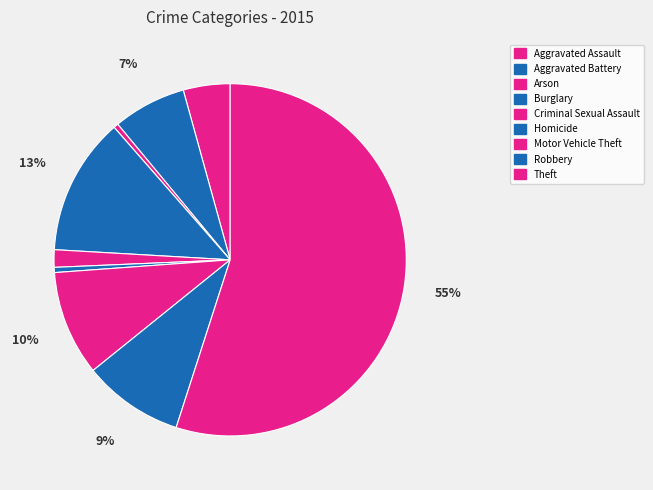

To the nearest percent, what is the difference between the largest and smallest slice percentages?

55%